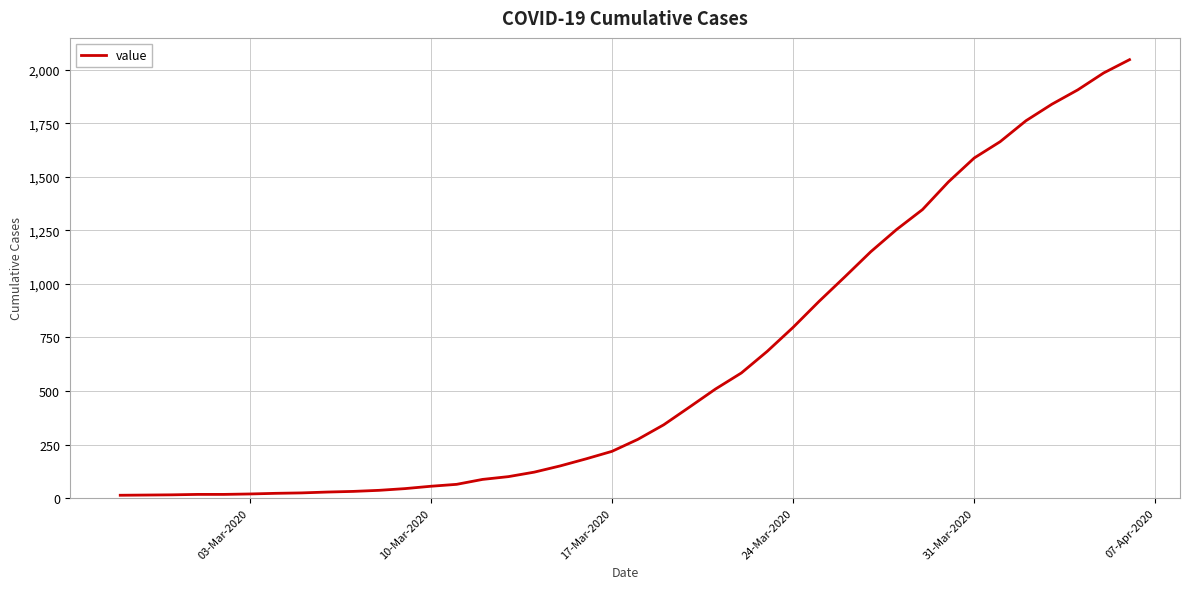

How many lines are shown in the chart?

1